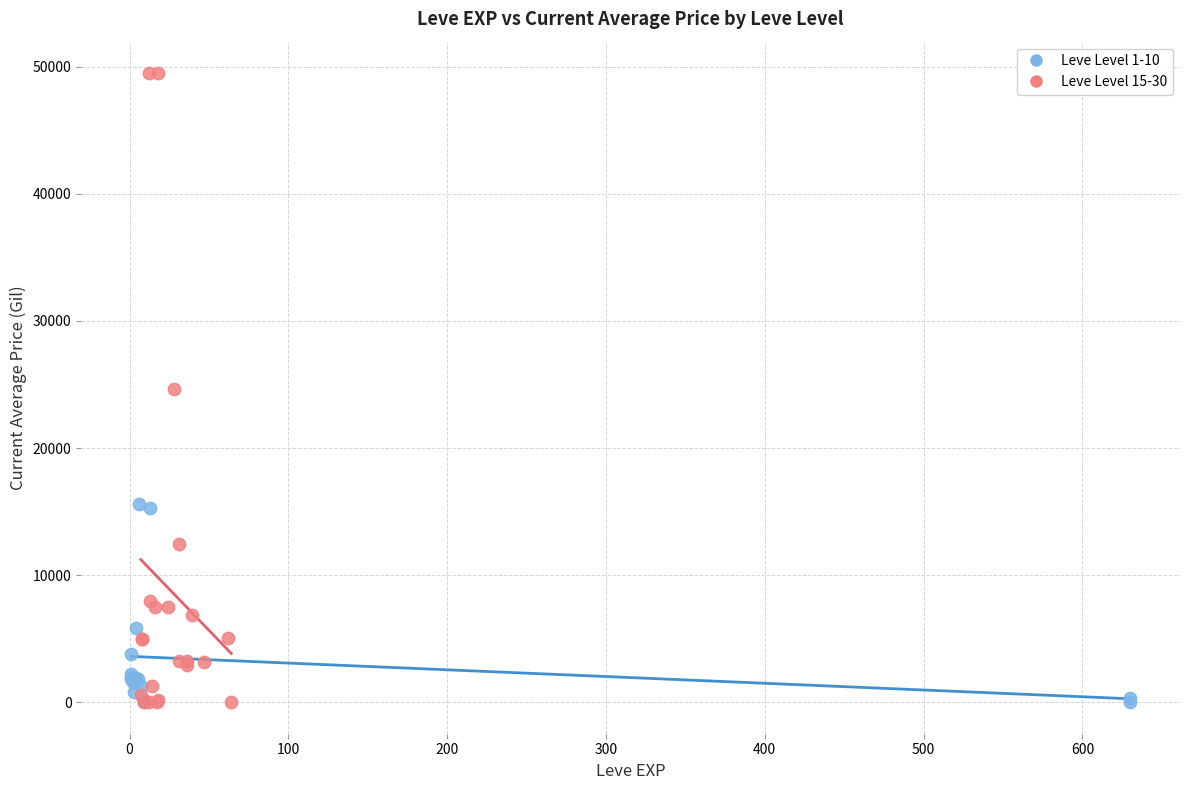

Which series reaches the maximum Y coordinate?

Leve Level 15-30